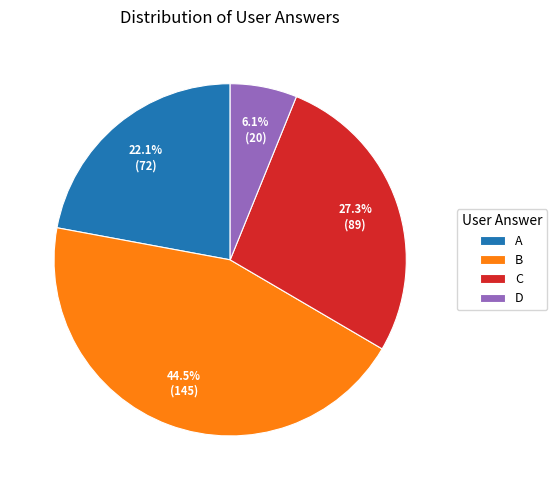

Approximately how many times larger is the value at D compared to A?

0.3